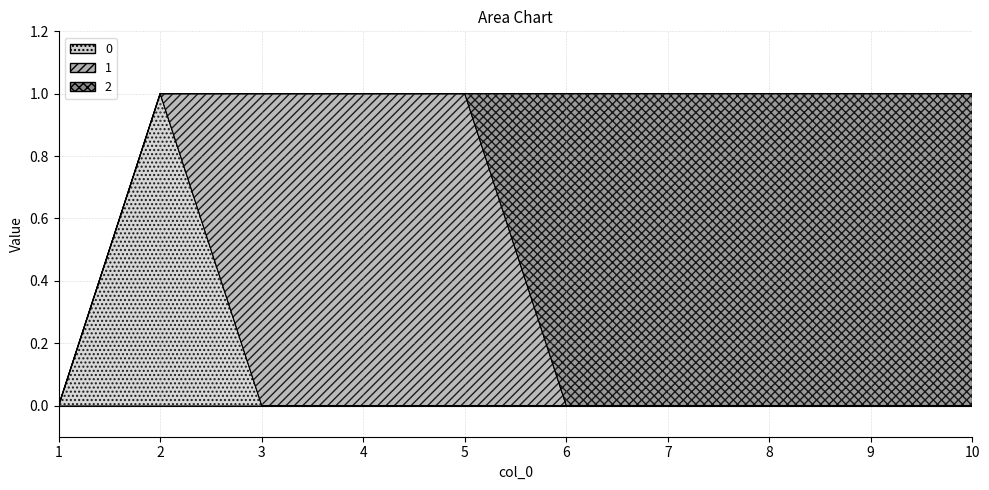

The 1 series shows 0 at 6. True or false?

True